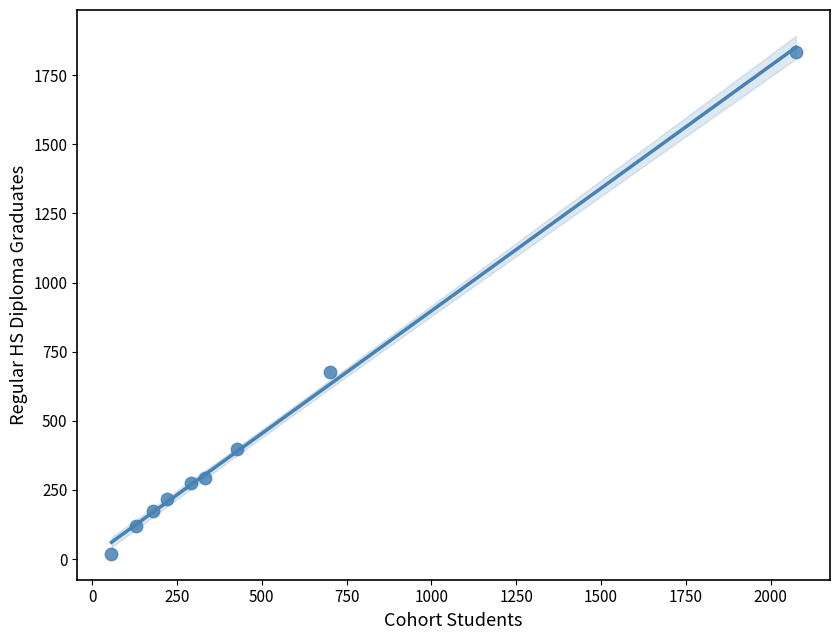

What Y value in the scatter plot is closest to 926?

677